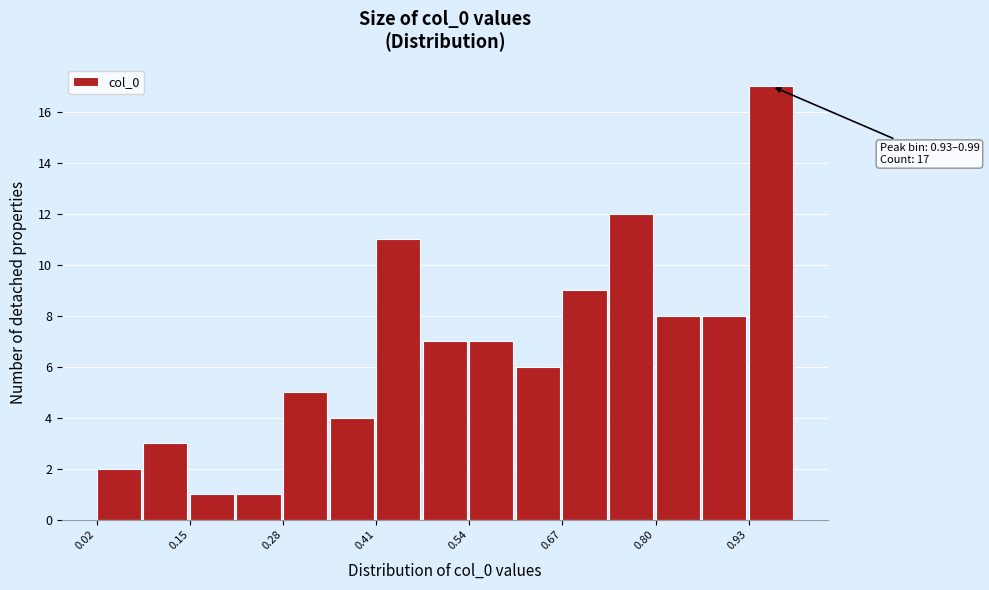

Read against the x-axis, roughly where is the centre of the tallest bar?

0.96